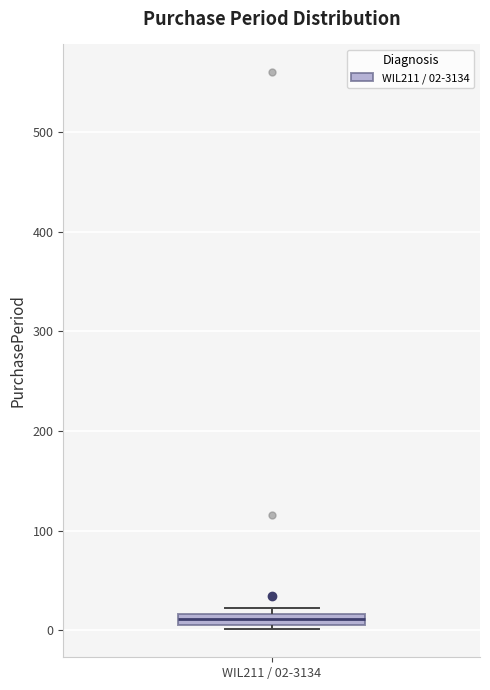

Where is the lower edge of the box for WIL211 / 02-3134 on the y-axis? The values are not printed on the chart, so give them approximately, as read against the axis.

10